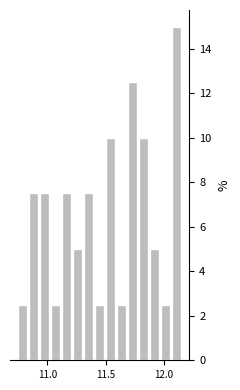

Around what value on the x-axis is the tallest bar? Give the approximate position of its centre, as read against the axis.

12.10